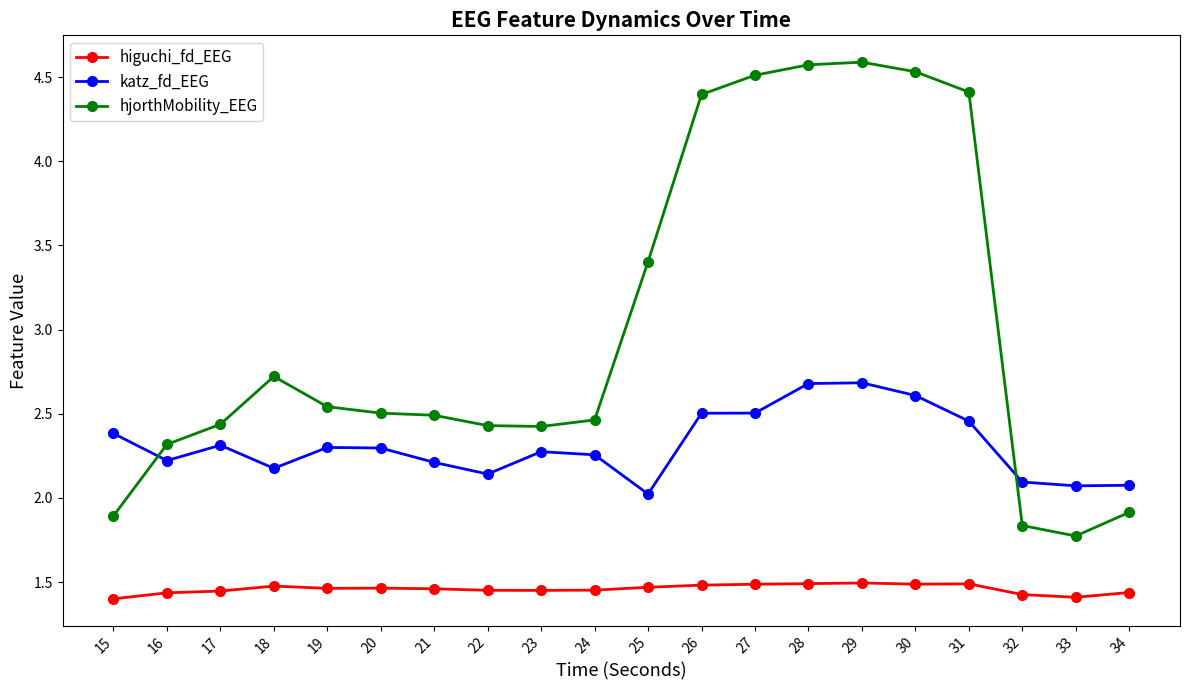

At which category does katz_fd_EEG reach its first local valley?

16